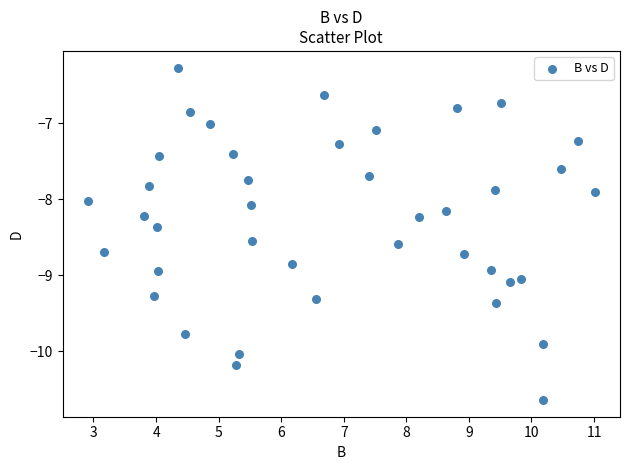

What is the range of X values (max minus min)?

8.1